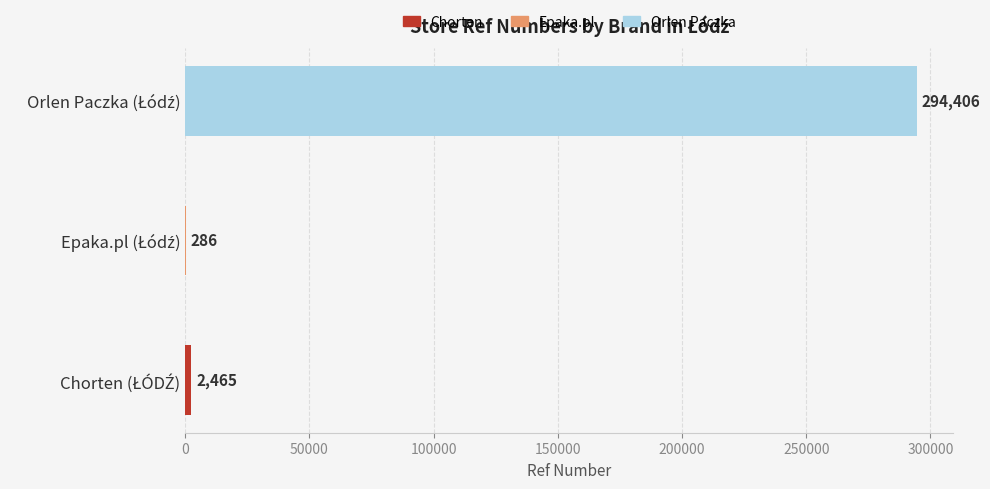

Are the bars horizontal?

Yes